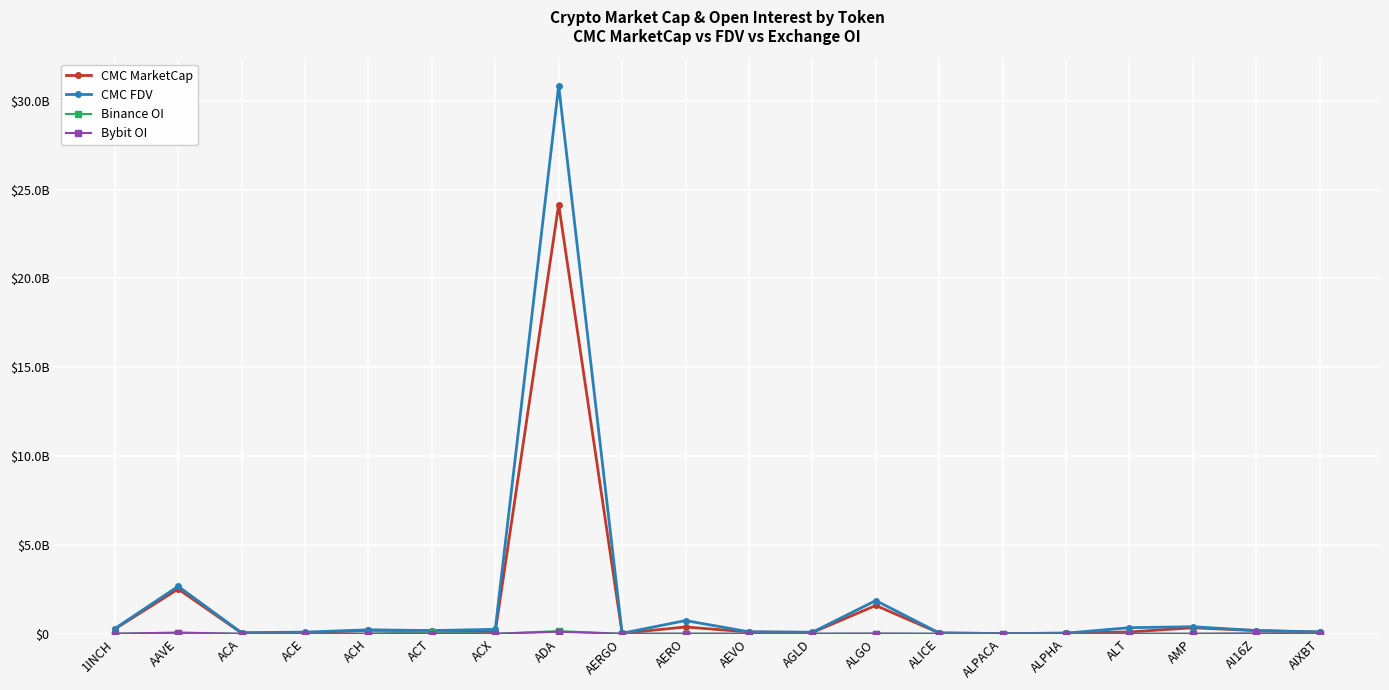

Is this an area chart (filled region under the line)?

No